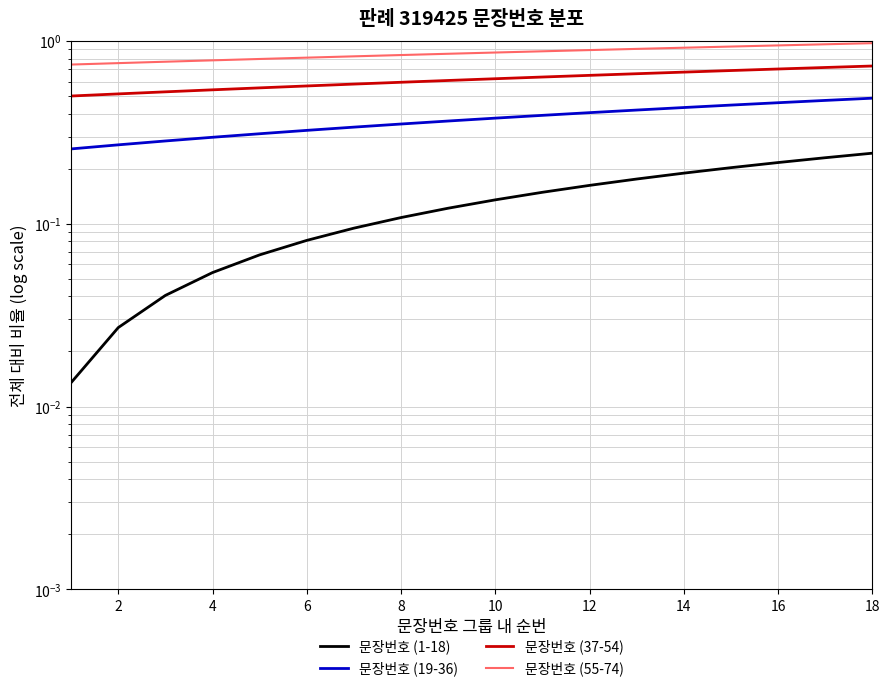

What is the difference between the 문장번호 (19-36) values at 8 and 18?

0.1